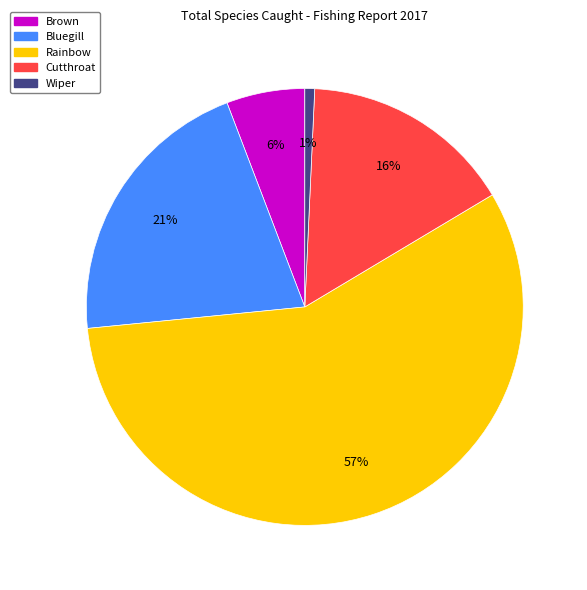

Between Brown and Rainbow, which is larger?

Rainbow